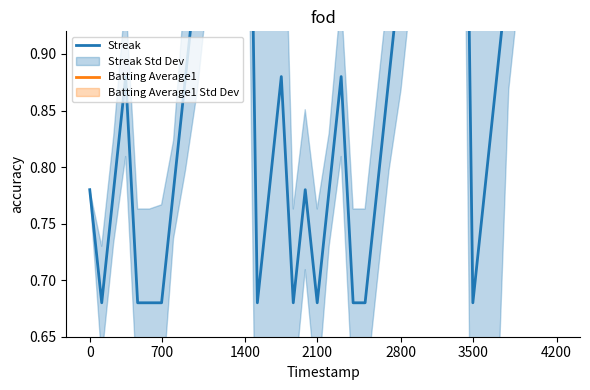

Between 39 and 27, which is larger?

39